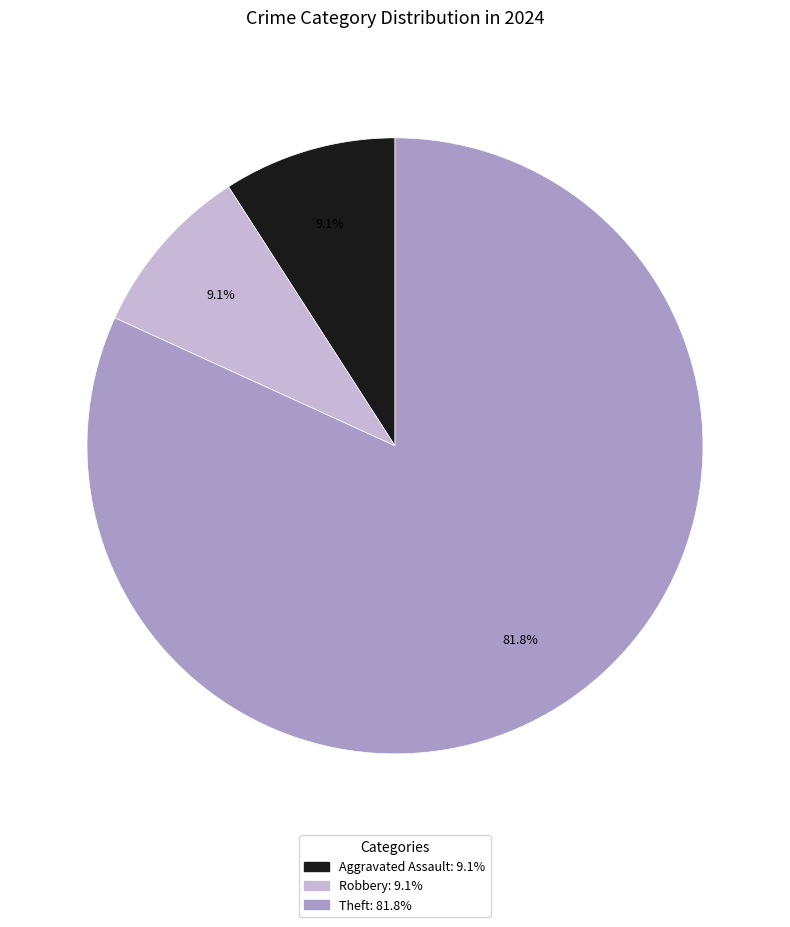

Is there a majority slice in this chart?

Yes